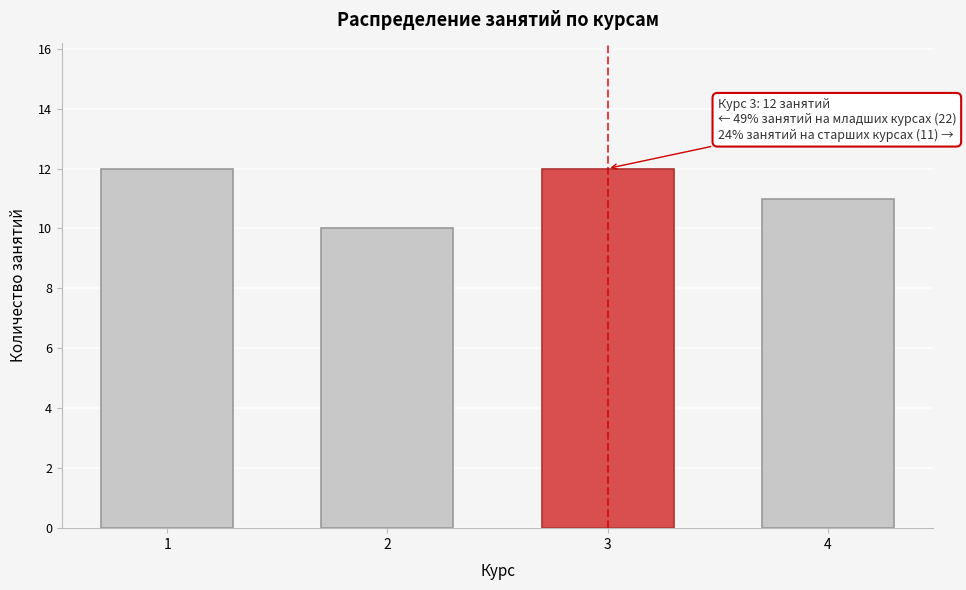

Reading left to right, transcribe all the data shown in this chart.

12	10	12	11